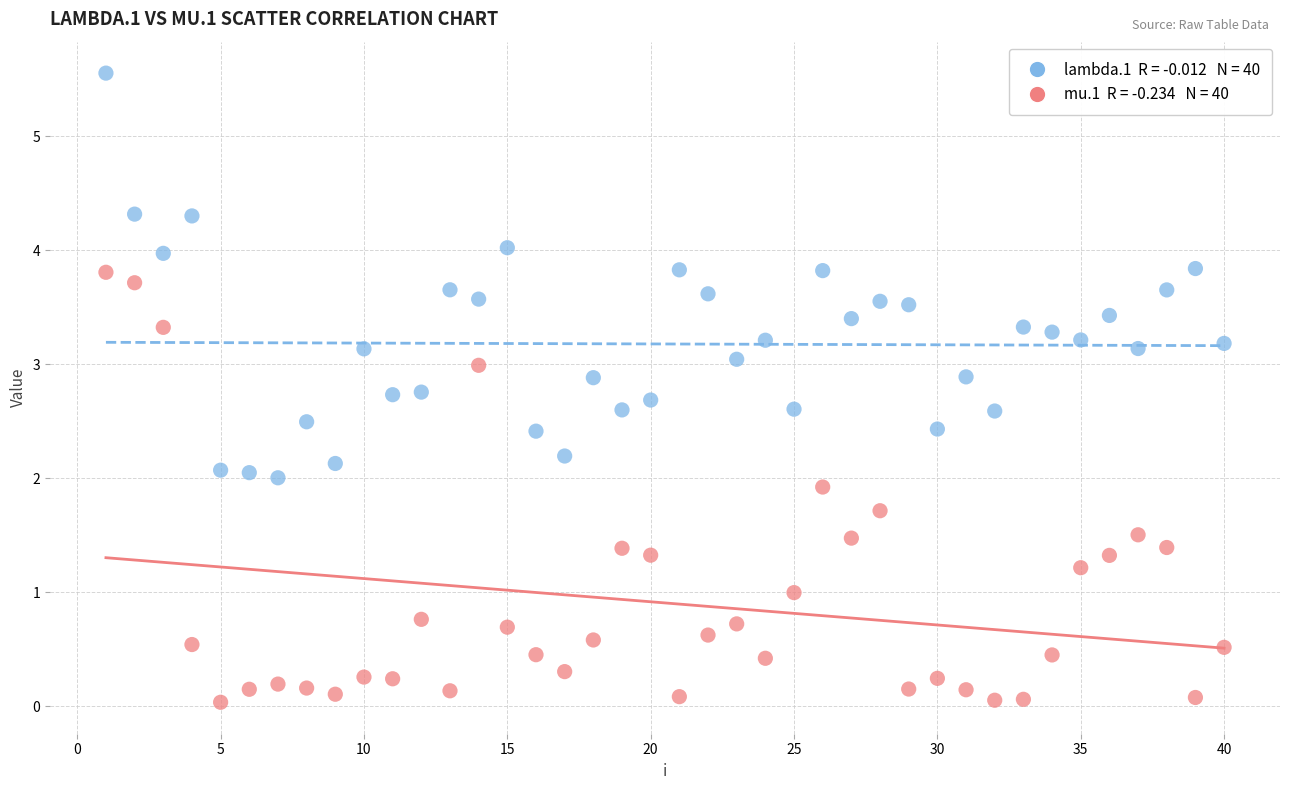

Across all data points, what is the range of Y values (max minus min)?

5.5